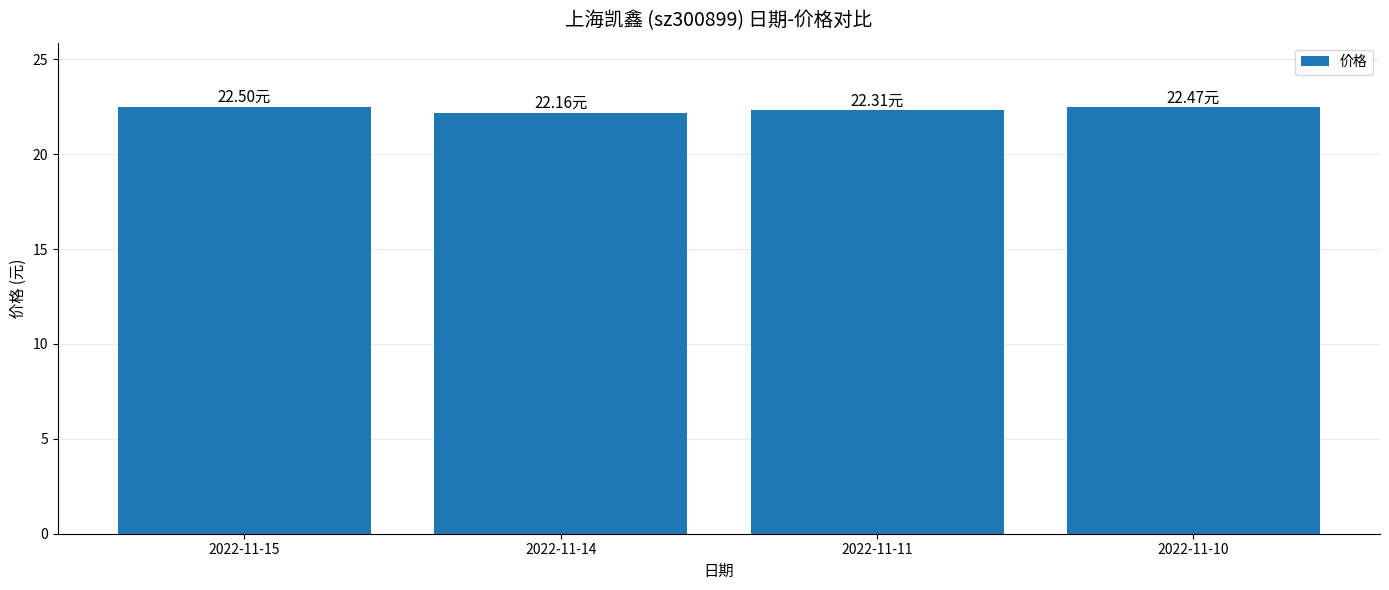

What is the sum of all values?

89.4